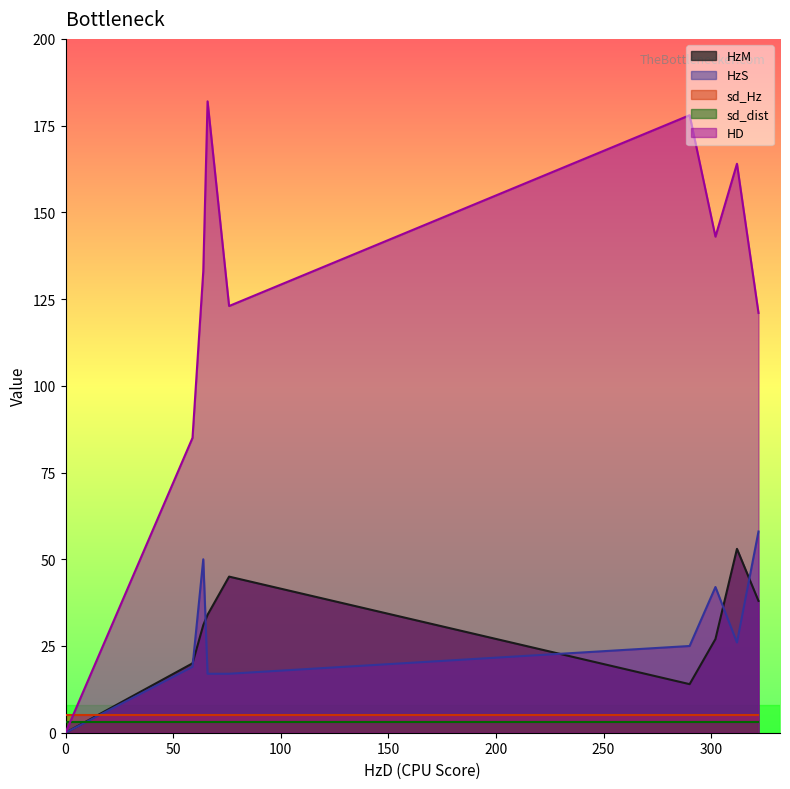

What is the maximum value for HzS?

58